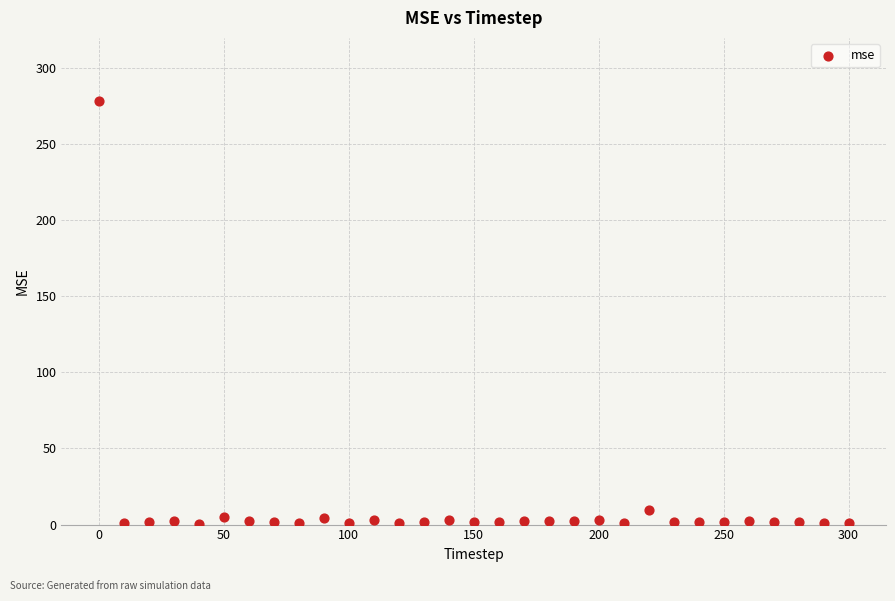

What is the range of X values (max minus min)?

300.0